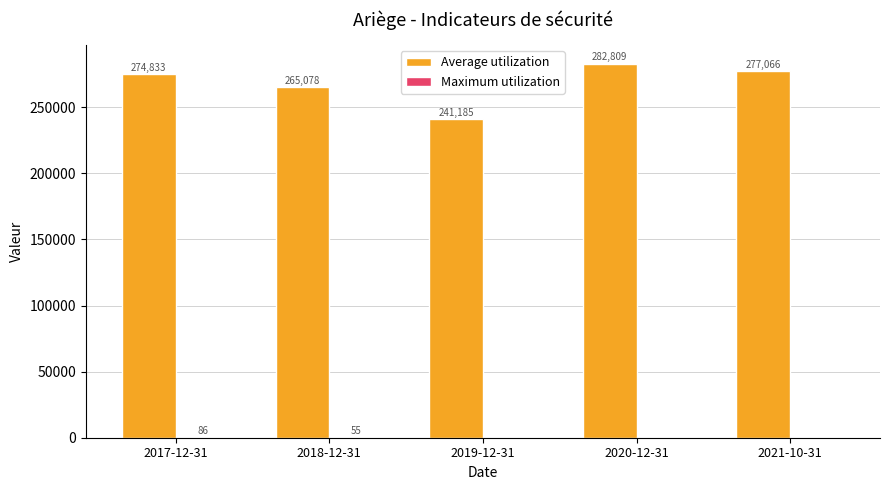

Which label corresponds to the largest value in the chart?

2020-12-31